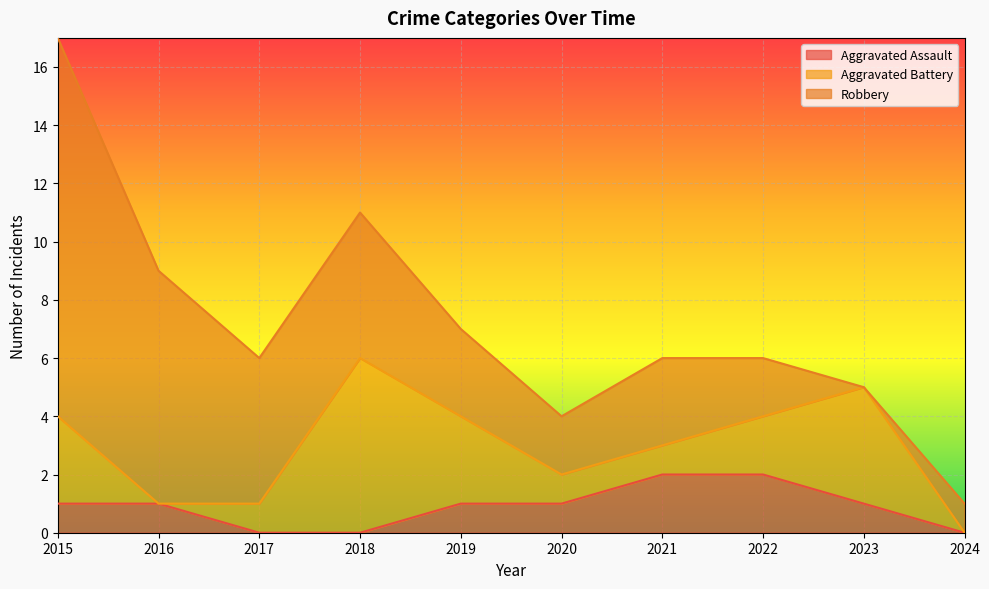

List the labels in order of Aggravated Assault value, largest first.

2021, 2022, 2015, 2016, 2019, 2020, 2023, 2017, 2018, 2024